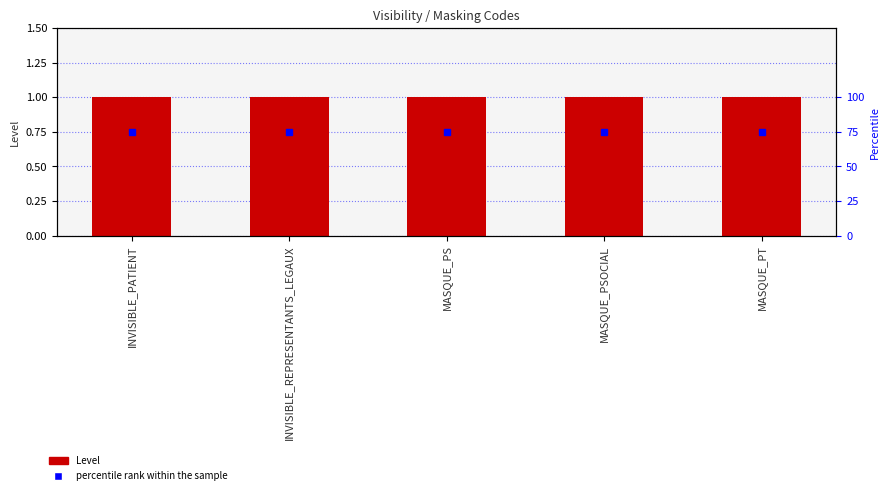

Reading right to left, transcribe all the data shown in this chart.

Level: MASQUE_PT=1	MASQUE_PSOCIAL=1	MASQUE_PS=1	INVISIBLE_REPRESENTANTS_LEGAUX=1	INVISIBLE_PATIENT=1
percentile rank within the sample: MASQUE_PT=75	MASQUE_PSOCIAL=75	MASQUE_PS=75	INVISIBLE_REPRESENTANTS_LEGAUX=75	INVISIBLE_PATIENT=75